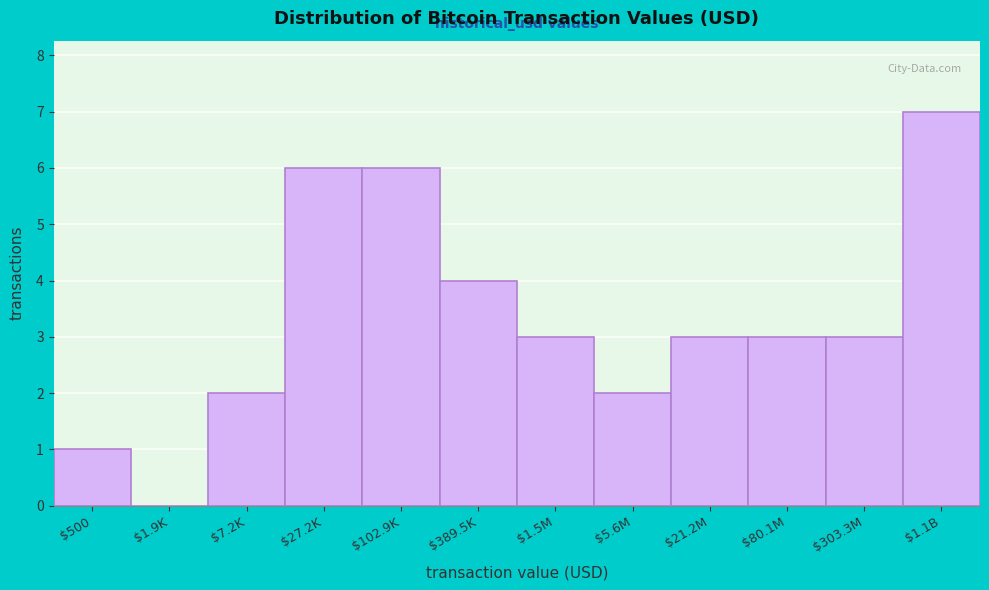

What value does the data have at $27.2K?

6